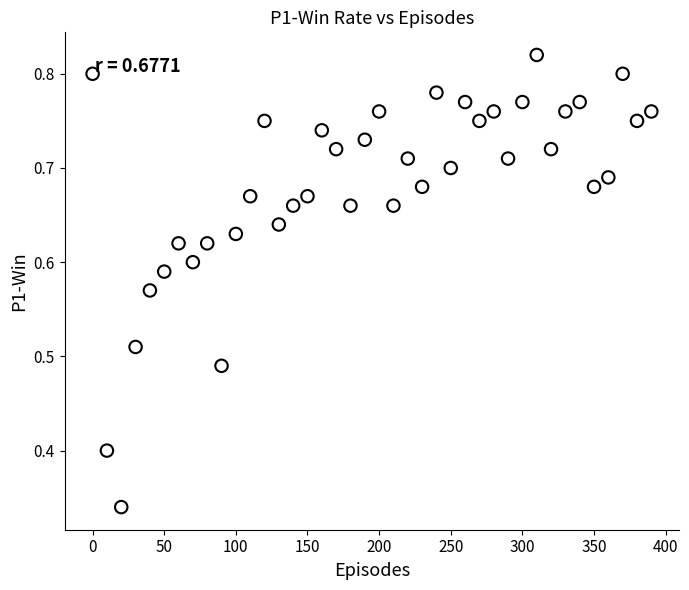

What is the range of X values (max minus min)?

390.0